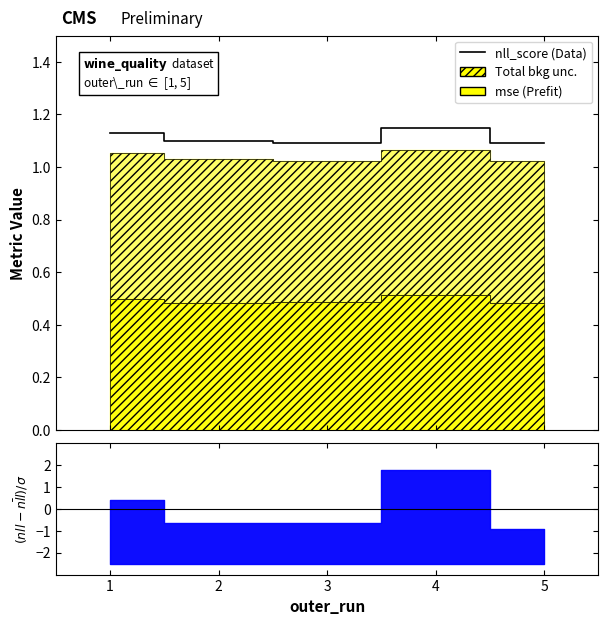

Which category has the lowest value across all series?

5